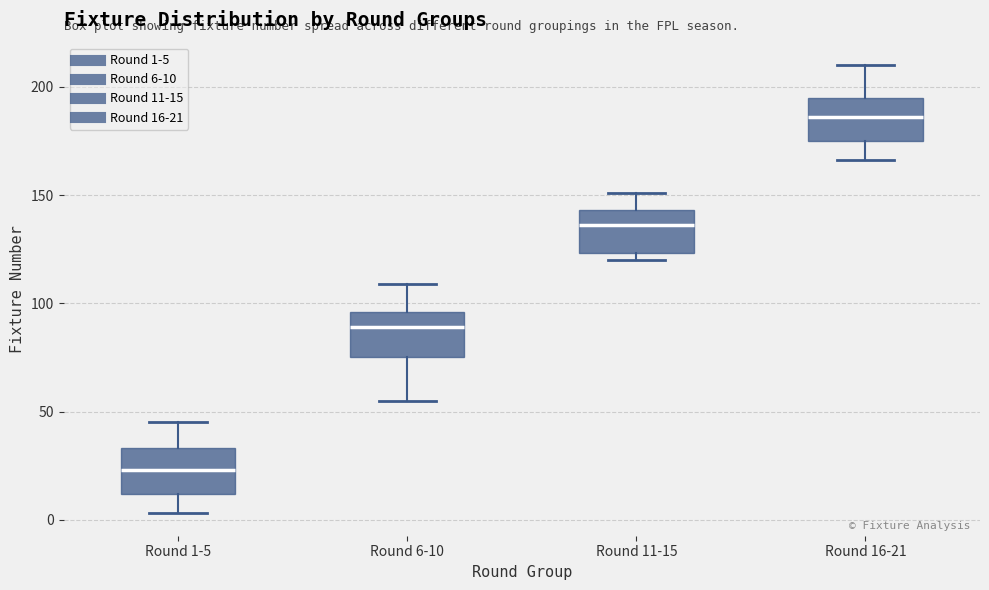

Reading left to right, transcribe this box plot: for each box, give where its median line is, the range the box spans, and where its two whiskers end, as read against the y-axis. The values are not printed on the chart, so give them approximately, as read against the axis.

Round 1-5: median 25, box 10 to 35, whiskers 5 to 45
Round 6-10: median 90, box 75 to 95, whiskers 55 to 110
Round 11-15: median 135, box 125 to 145, whiskers 120 to 150
Round 16-21: median 185, box 175 to 195, whiskers 165 to 210